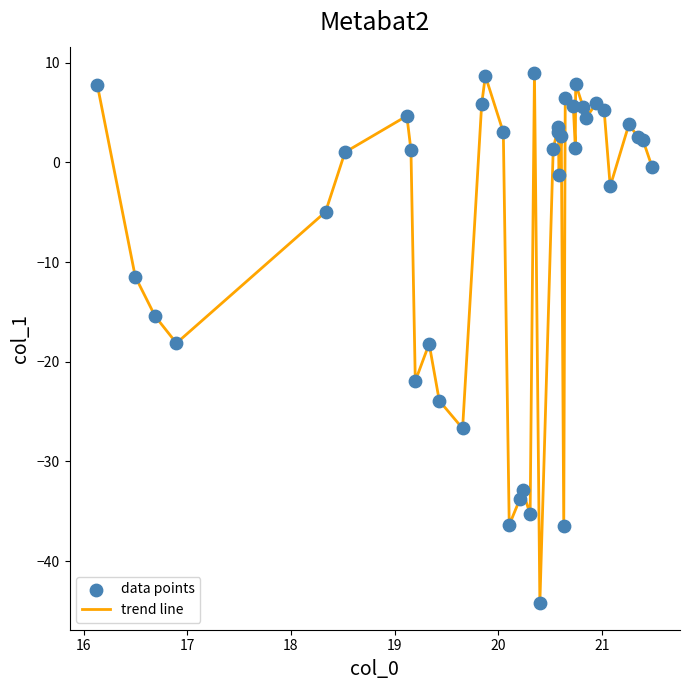

What is the minimum value shown in the chart?

-44.2